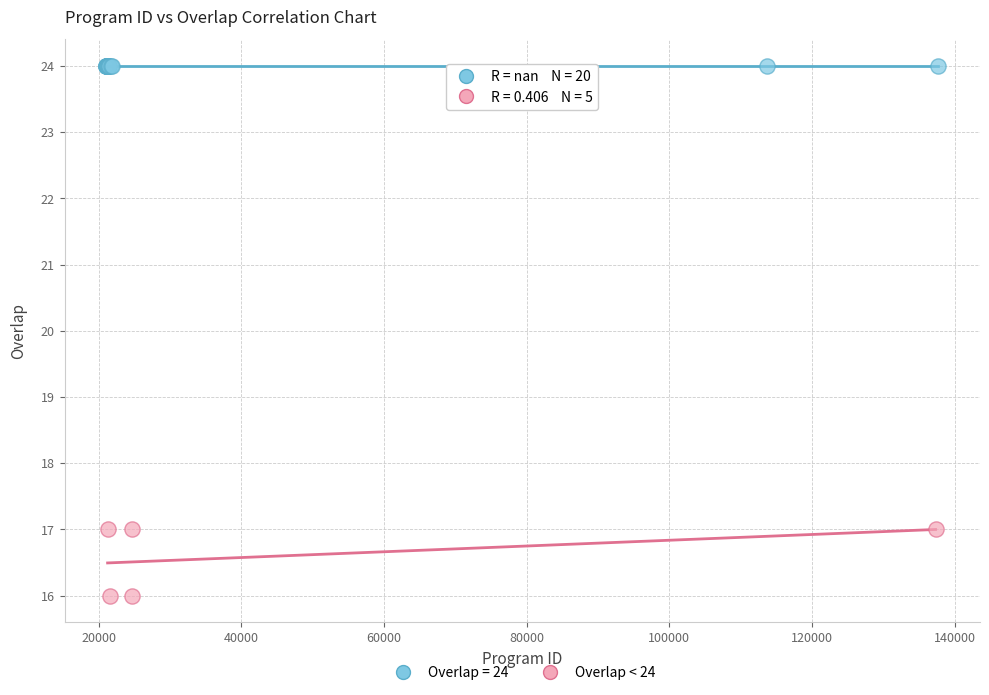

Which series contains the lowest Y value?

Overlap < 24